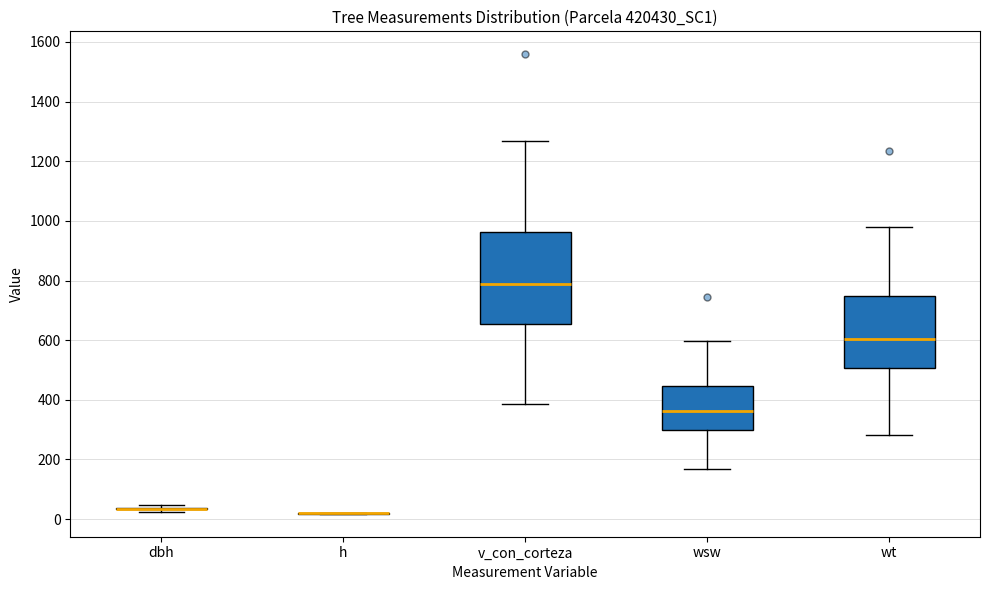

Reading left to right, transcribe this box plot: for each box, give where its median line is, the range the box spans, and where its two whiskers end, as read against the y-axis. The values are not printed on the chart, so give them approximately, as read against the axis.

dbh: box collapsed to a line at 40, whiskers 20 to 40
h: box collapsed to a line at 20, whiskers 20 to 20
v_con_corteza: median 780, box 660 to 960, whiskers 380 to 1260
wsw: median 360, box 300 to 440, whiskers 160 to 600
wt: median 600, box 500 to 740, whiskers 280 to 980